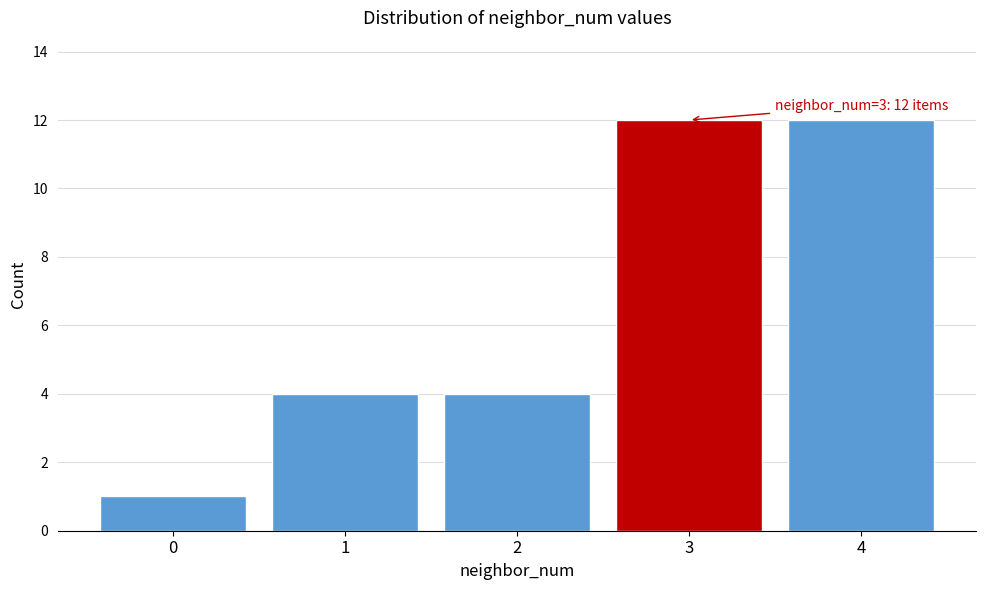

Reading right to left, what are all the values shown in this chart?

12	12	4	4	1